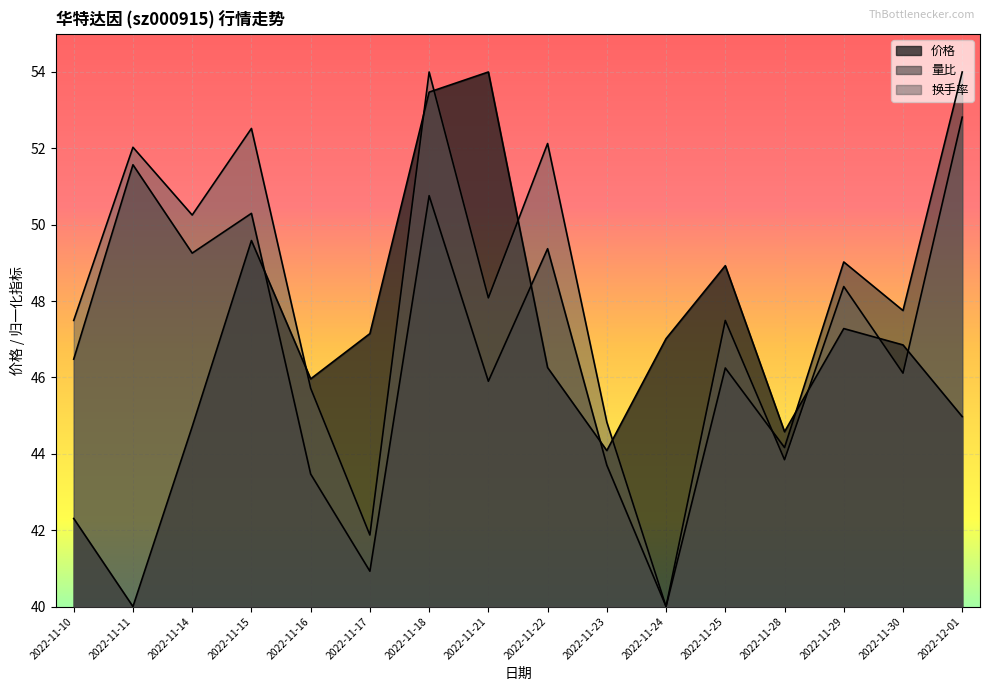

True or false: 量比 and 换手率 intersect in this chart.

True